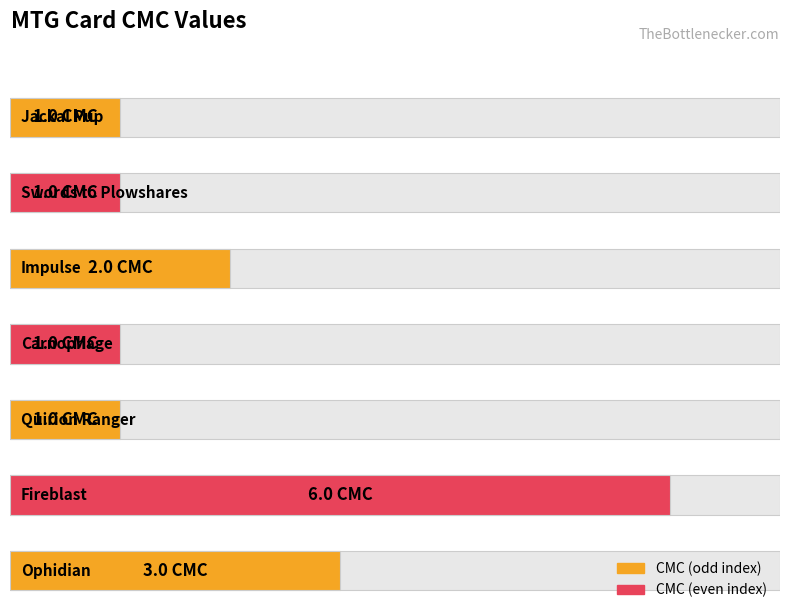

What is the label of the 3rd bar from the right?

Quirion Ranger